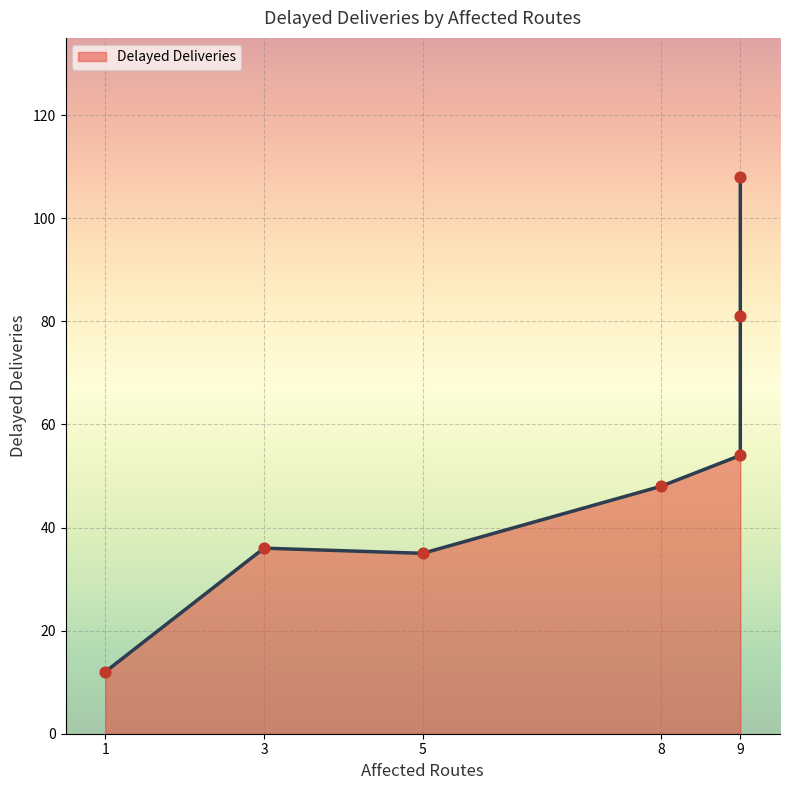

Which has a higher value, 3 or 9?

9